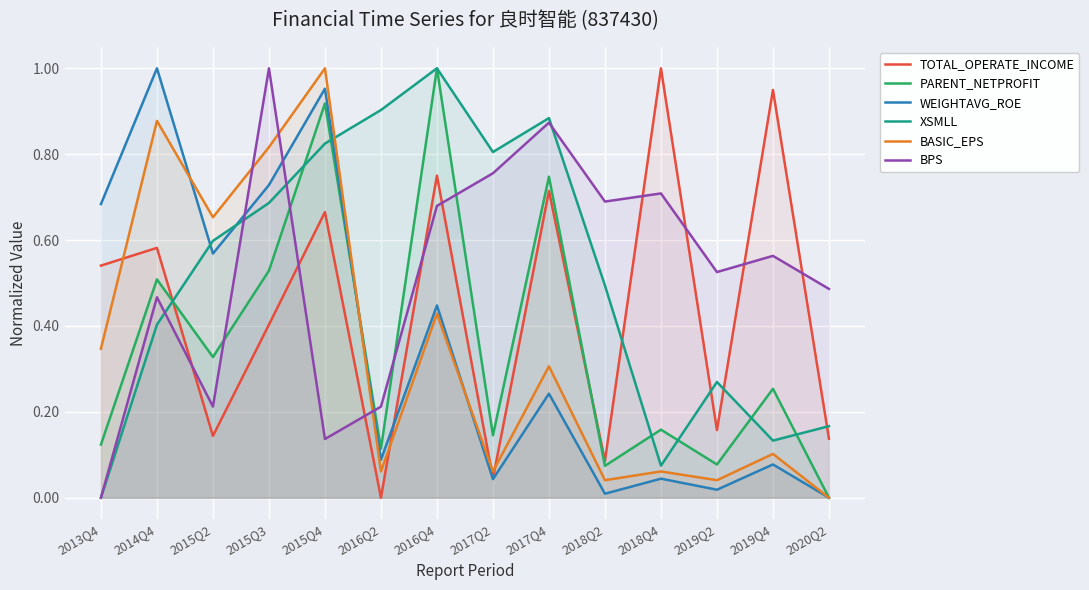

The XSMLL series shows 0.4 at 2013Q4. True or false?

False